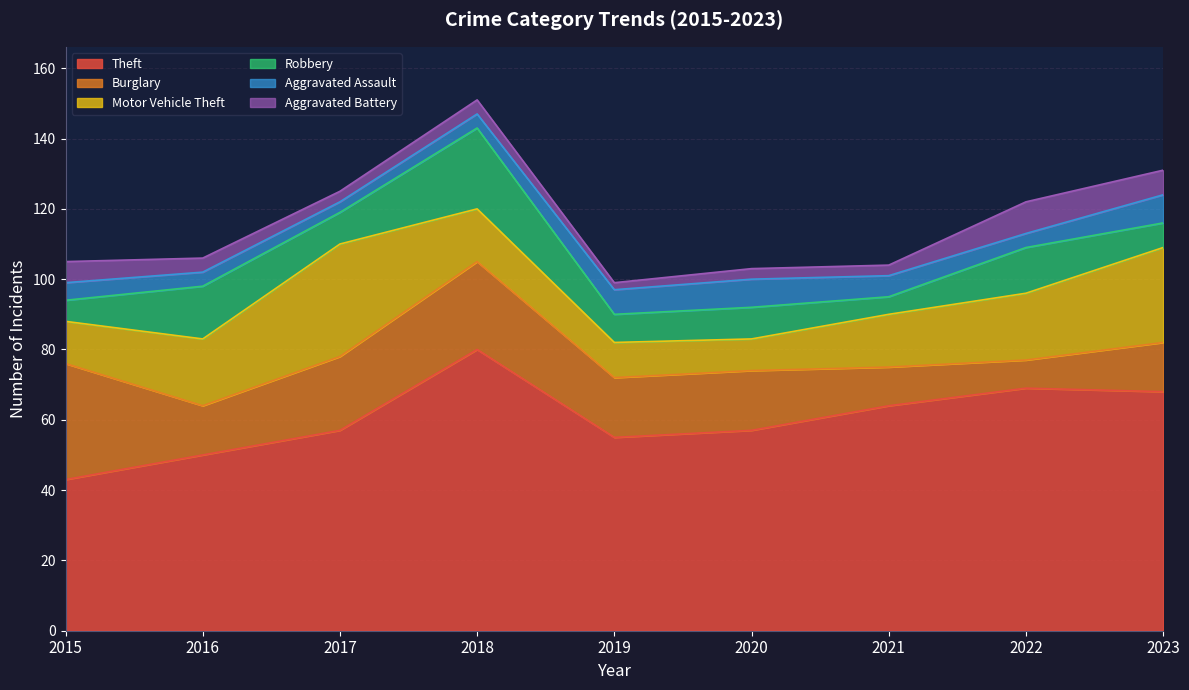

What is the spread (max minus min) of values at 2019?

53